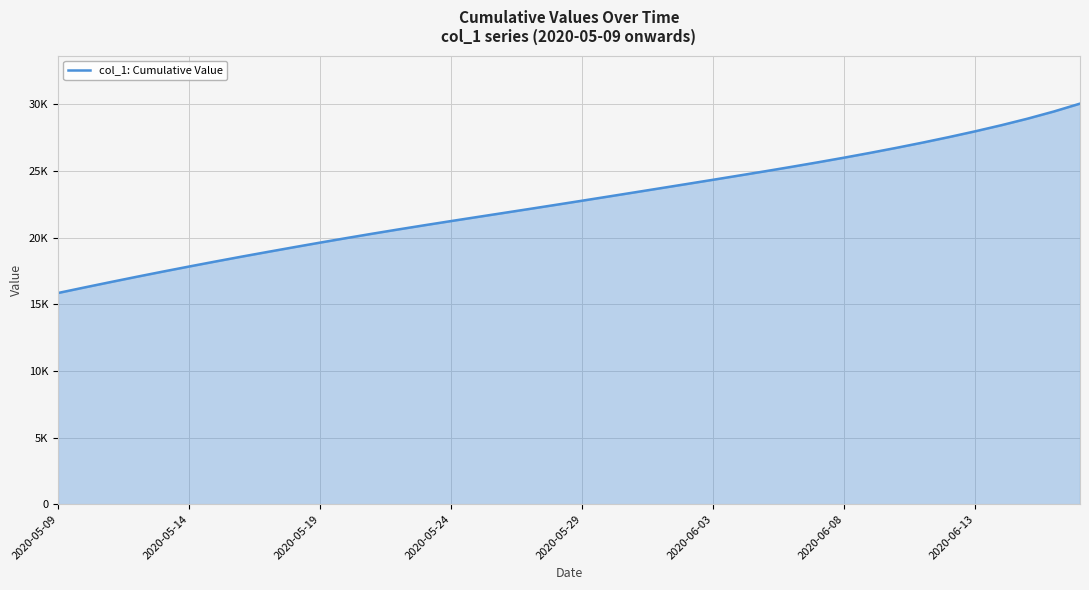

Does the chart display data point markers on the line(s)?

No